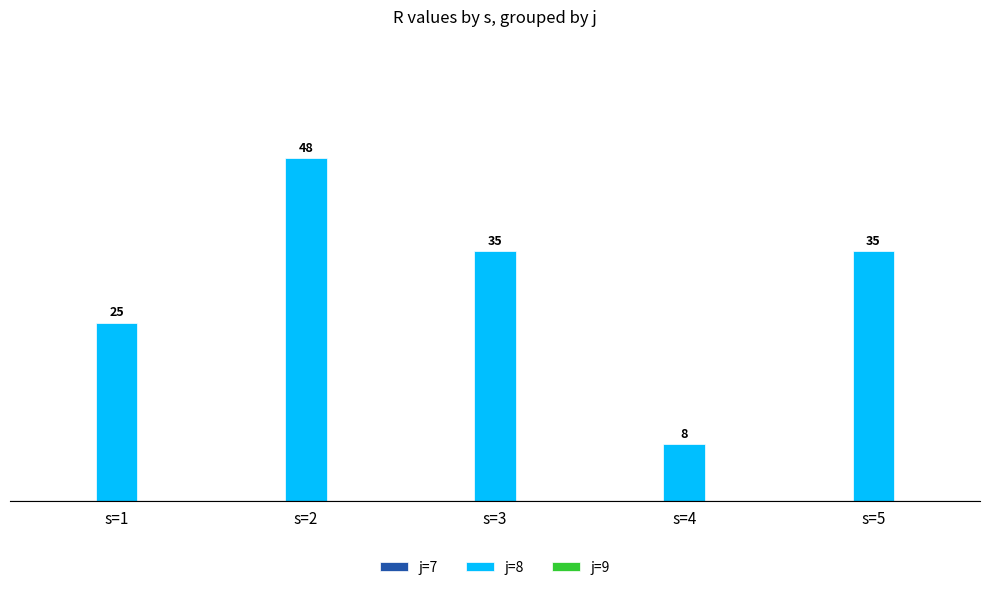

Does the chart contain any negative values?

No